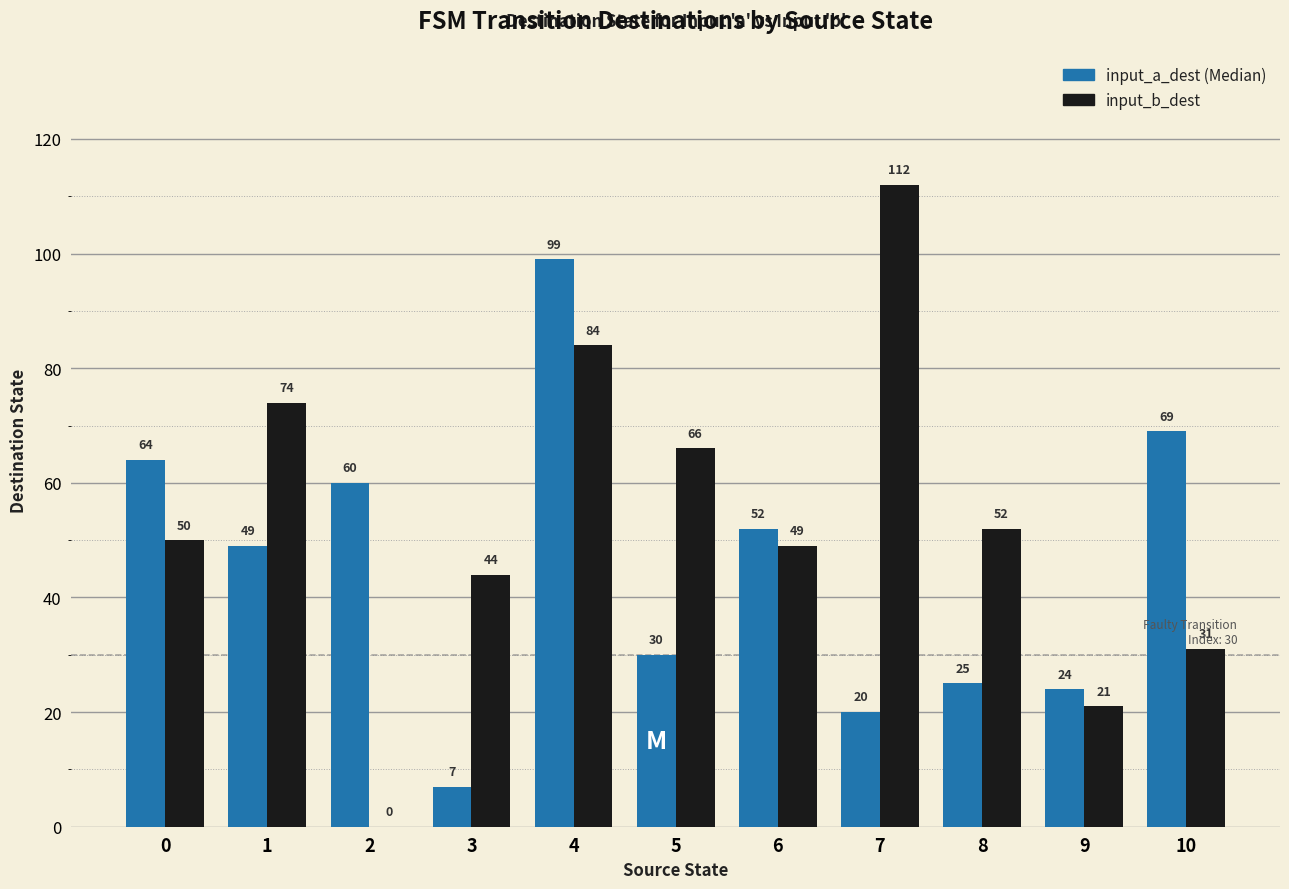

Reading right to left, list all the values displayed in this chart.

input_a_dest: 69	24	25	20	52	30	99	7	60	49	64
input_b_dest: 31	21	52	112	49	66	84	44	0	74	50